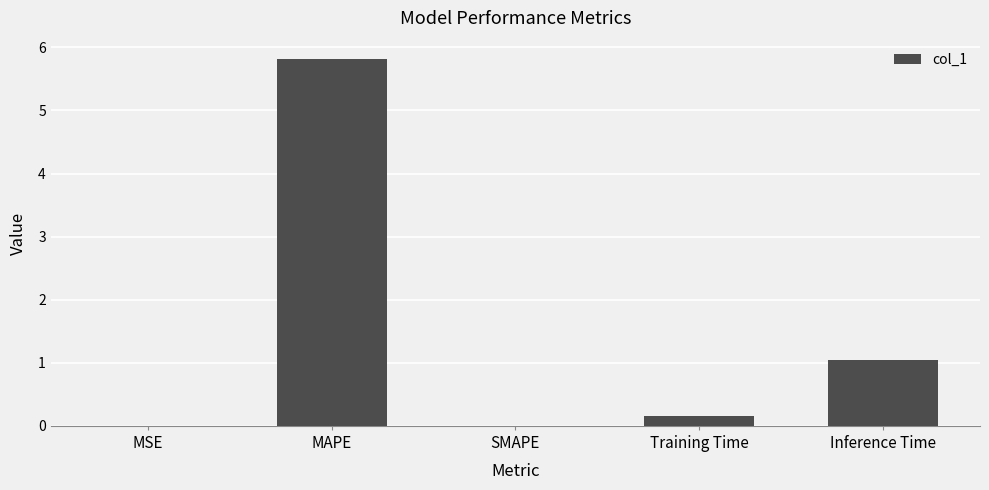

What is the difference between the values at MAPE and Inference Time?

4.8